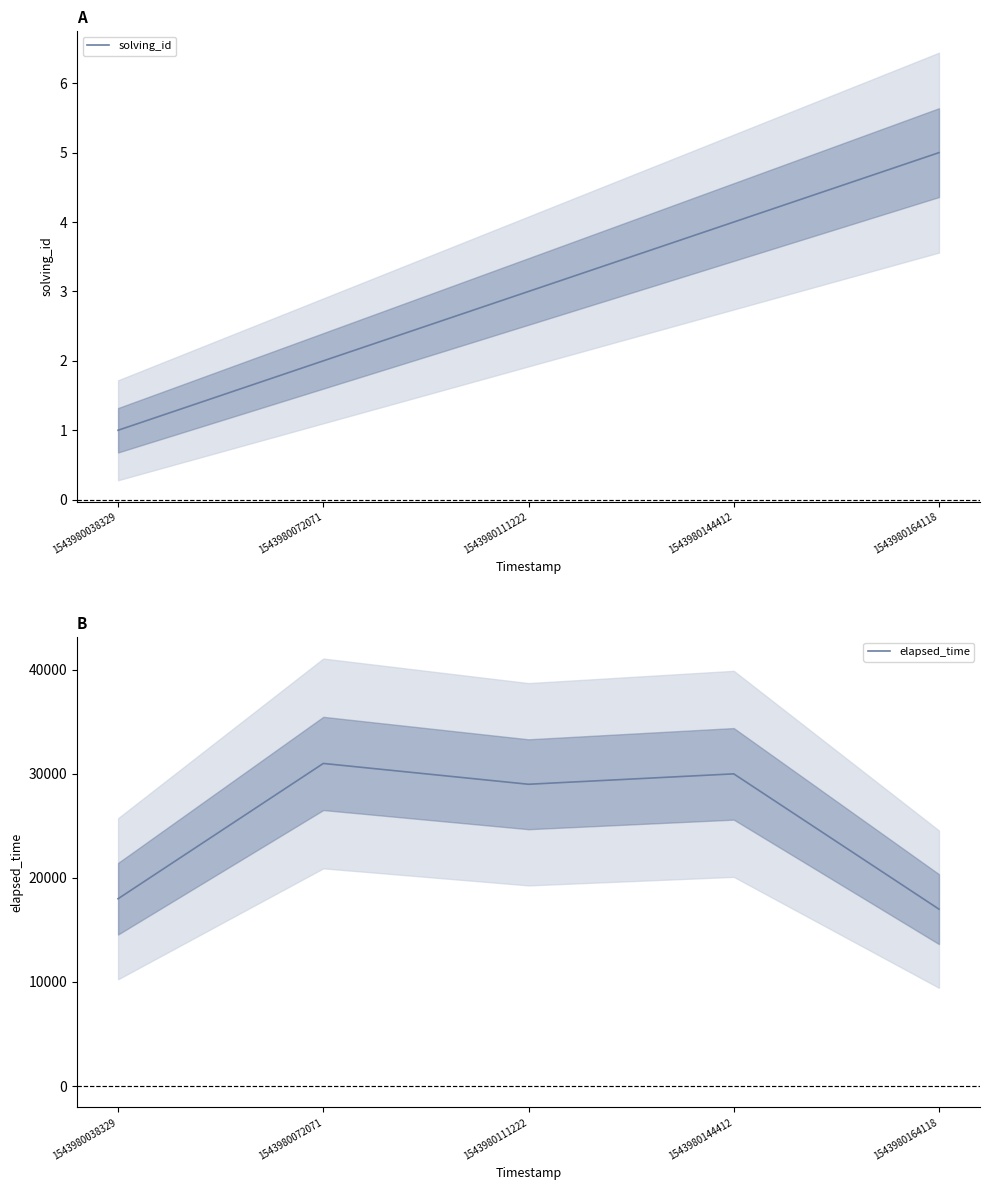

Is it true that elapsed_time equals 31000 at 1543980072071?

True